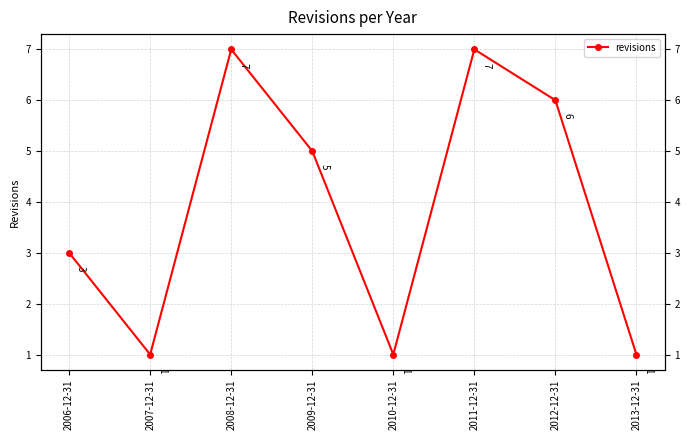

What is the maximum value shown in the chart?

7